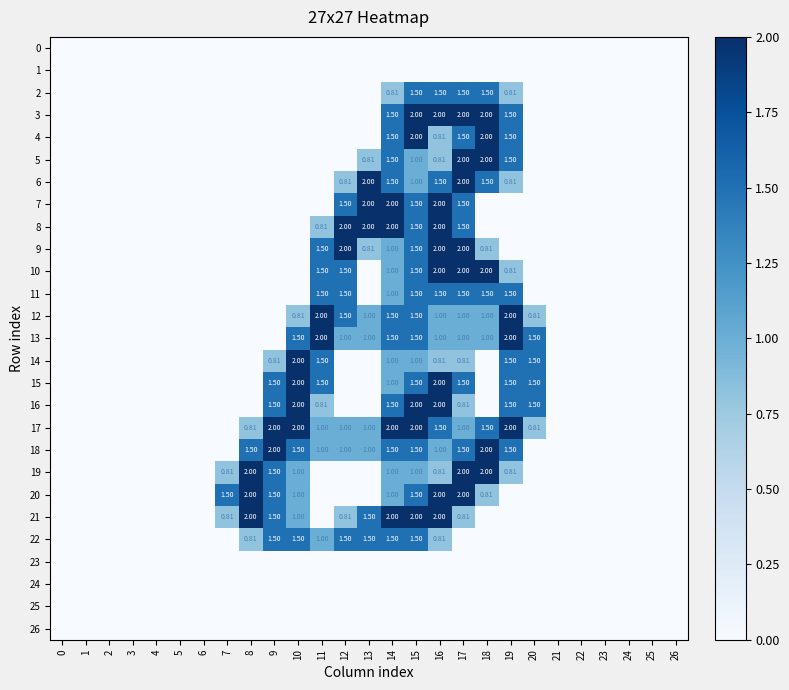

What is the difference between the maximum and minimum values in the 22 series?

1.5